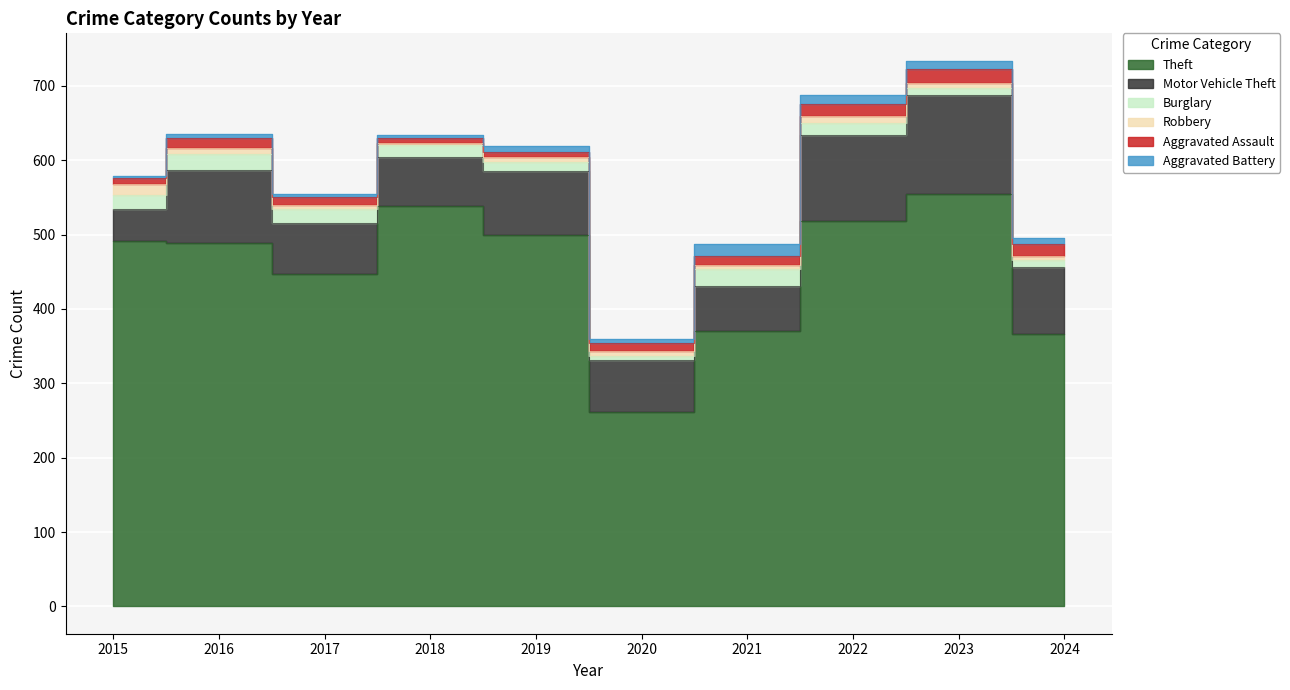

True or false: Aggravated Battery and Motor Vehicle Theft cross at least once.

False